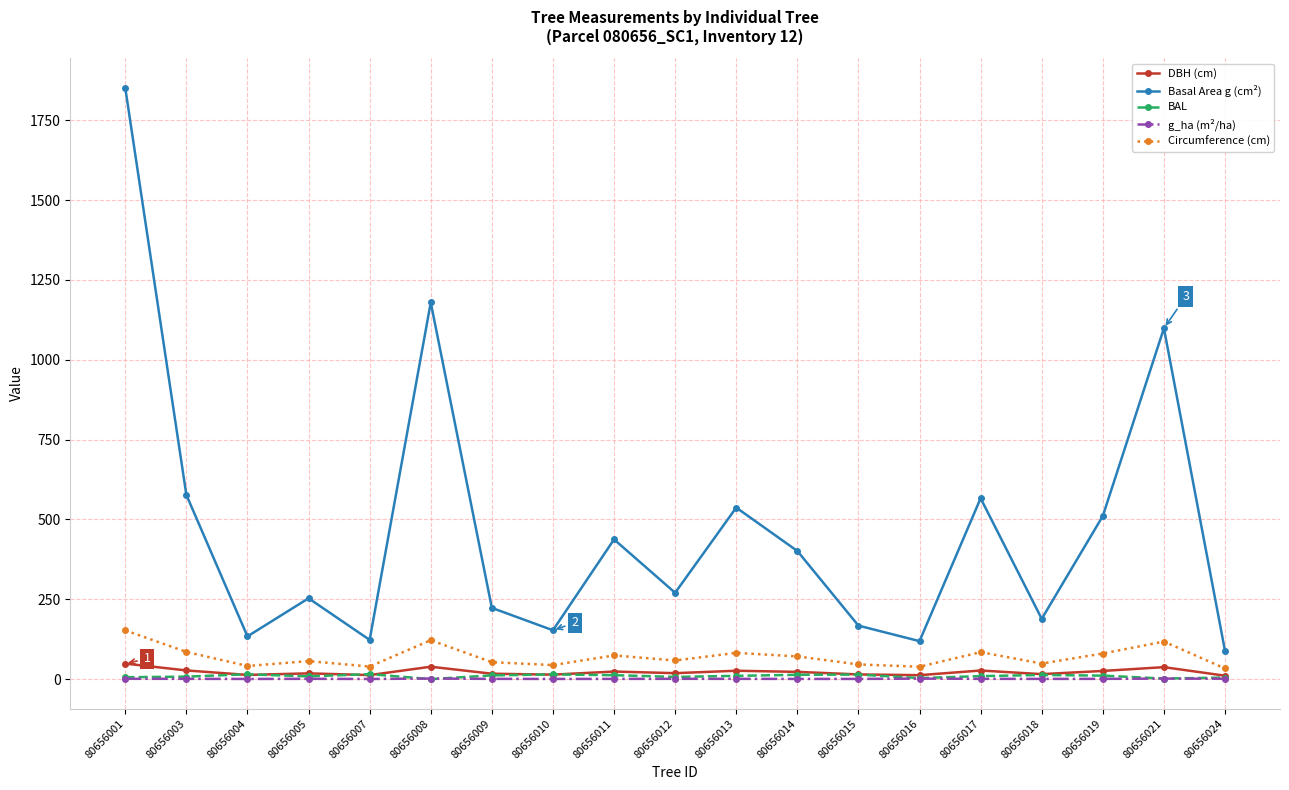

The g_ha (m²/ha) series shows 0.8 at 80656013. True or false?

True